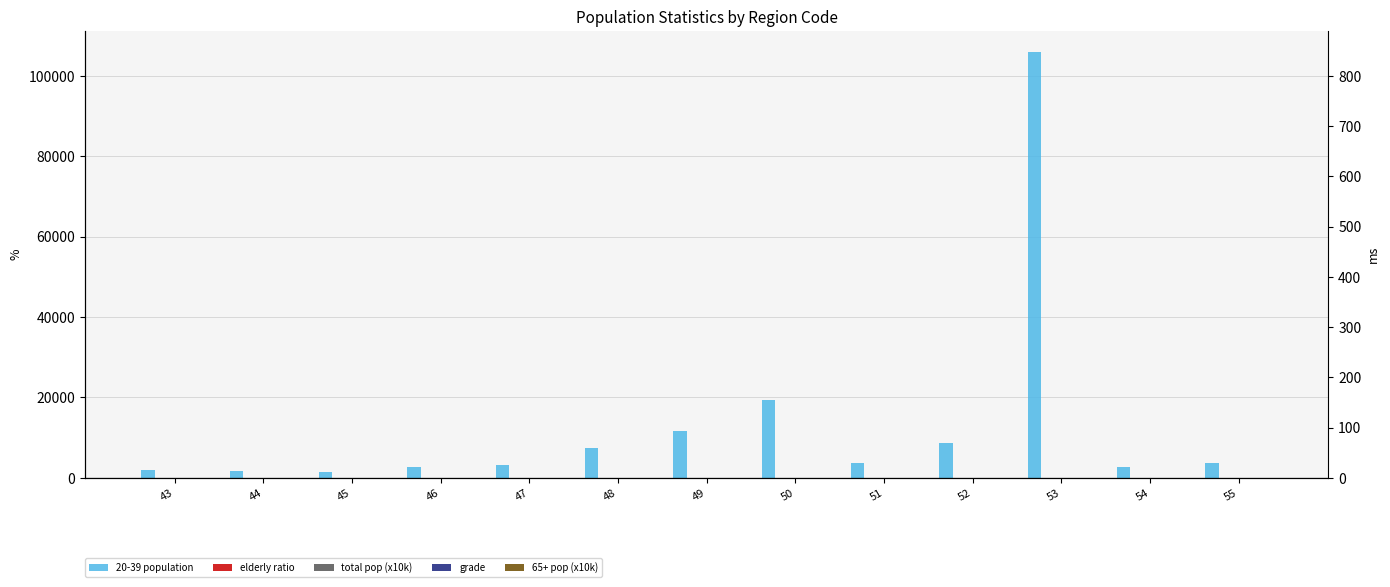

True or false: grade has a value of 5.0 at 44.

True